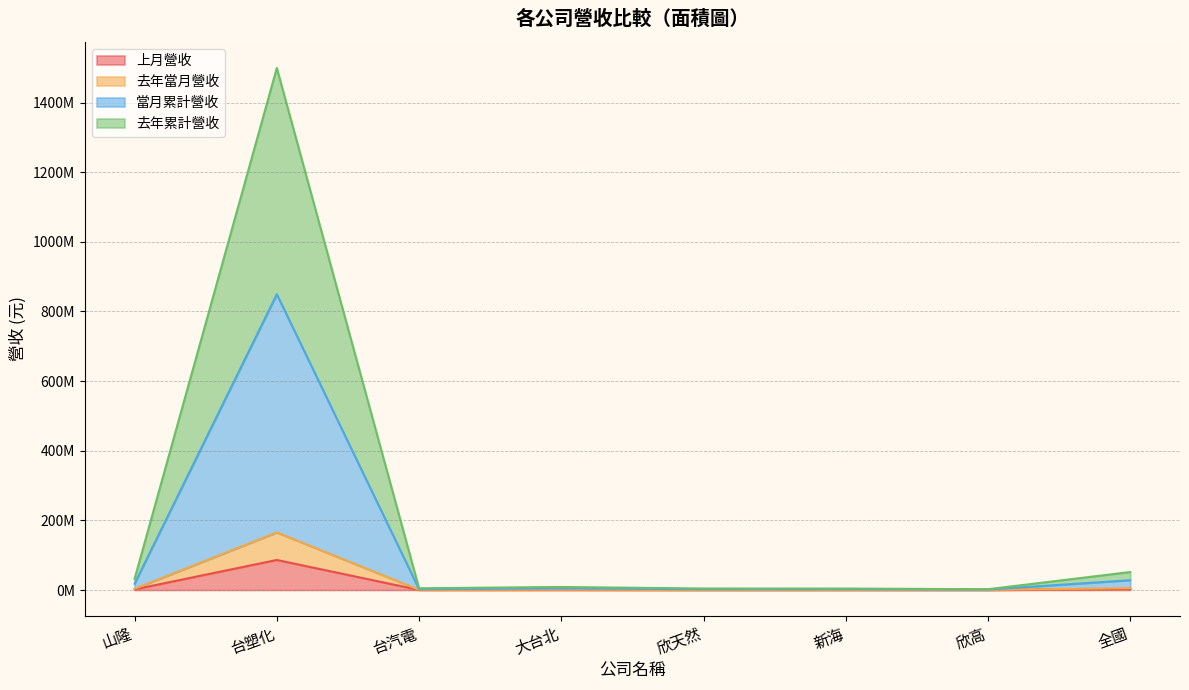

What is the label of the 3rd point from the left?

台汽電